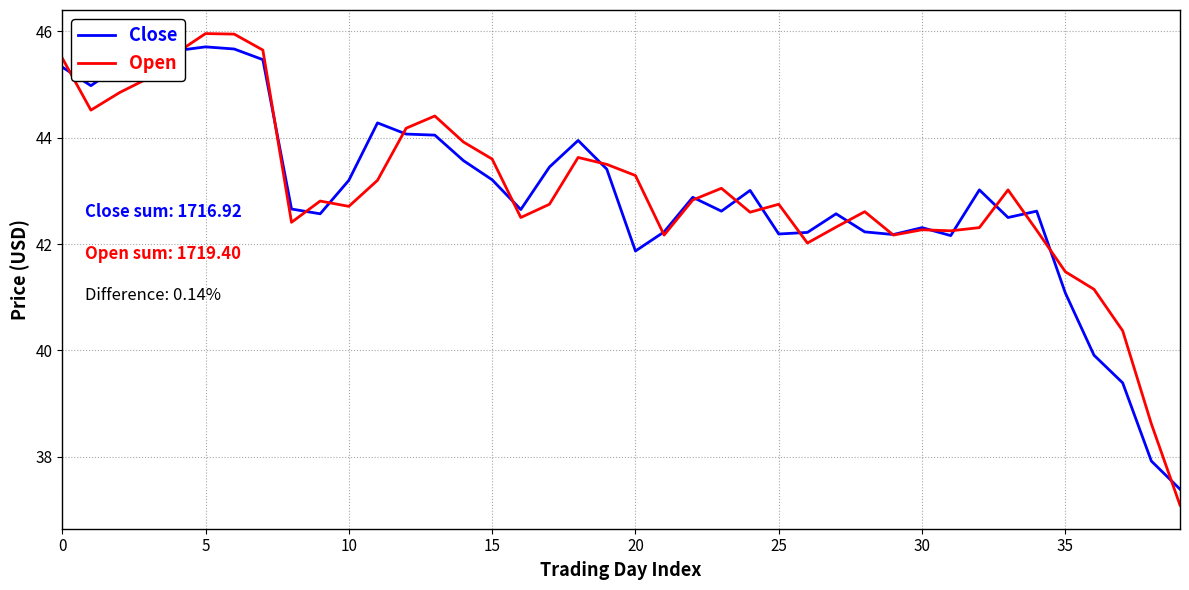

How many interior local valleys does the Open series have?

9